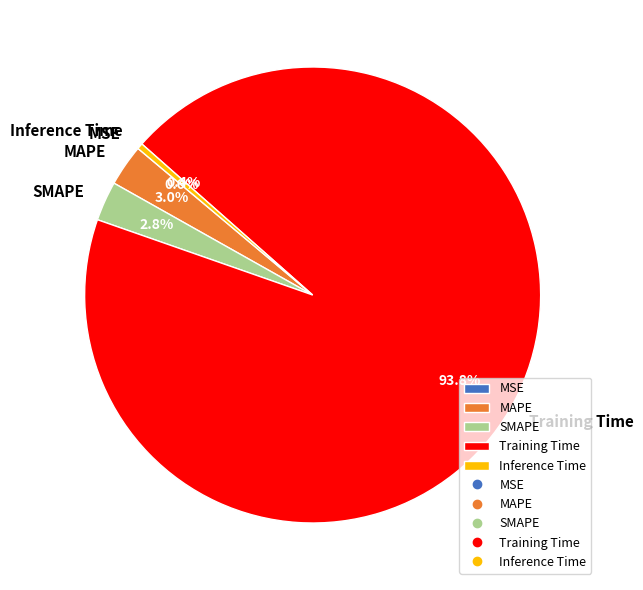

Which category has the biggest portion of the pie?

Training Time